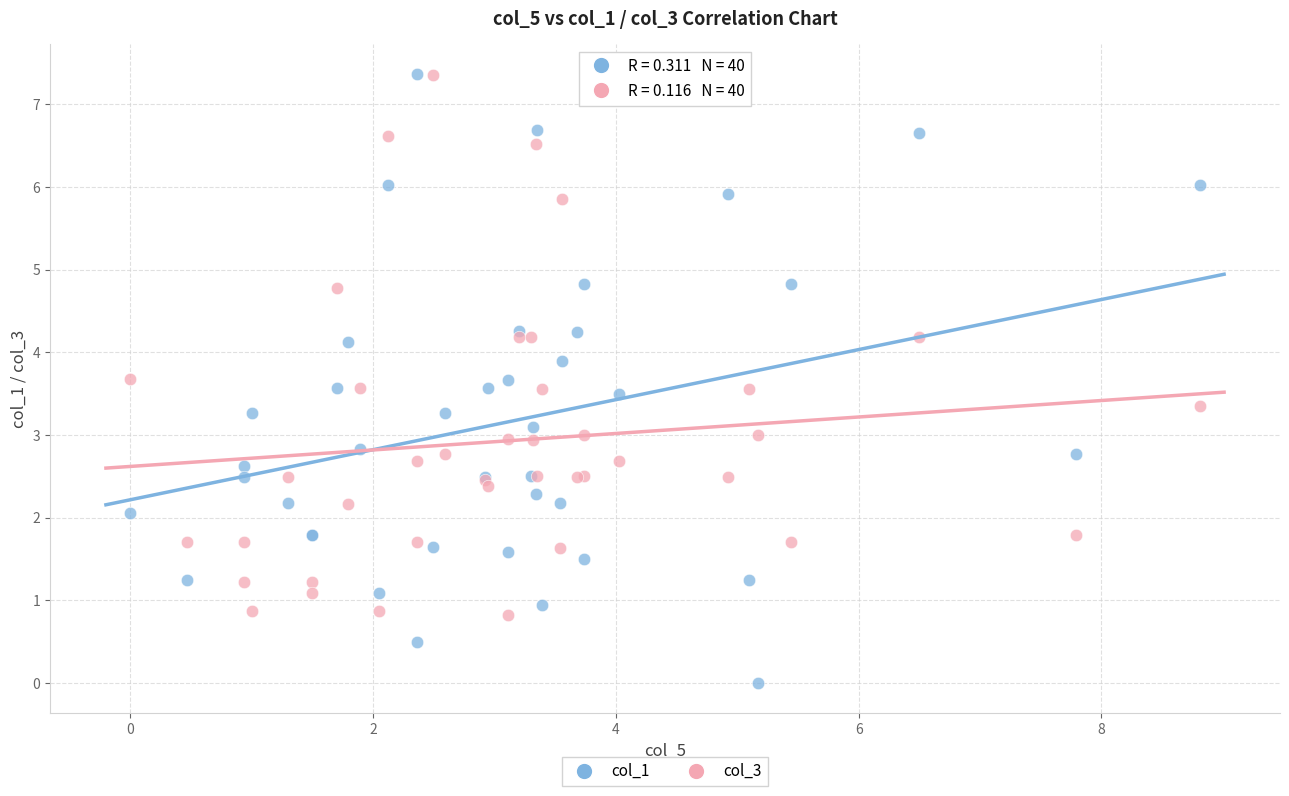

What is the X range (max minus min) for the scatter plot?

8.8